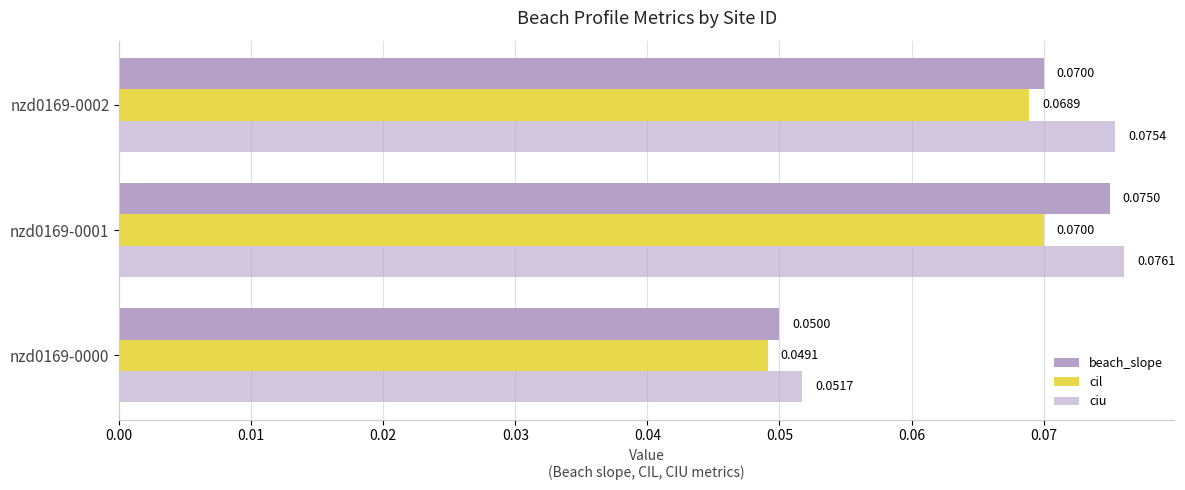

At how many categories does at least one series exceed 0?

3